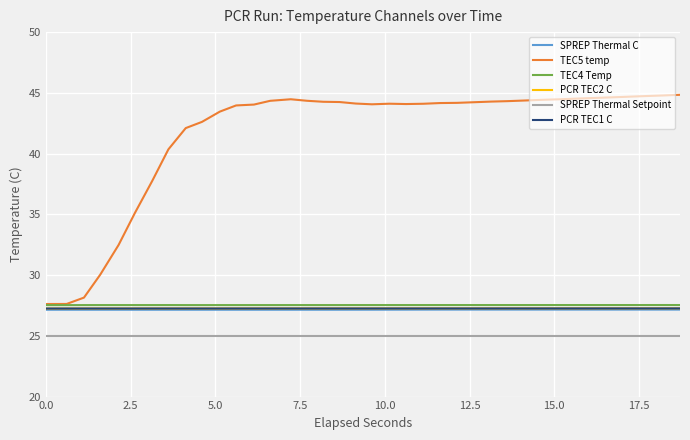

Which series has the widest spread of values?

TEC5 temp